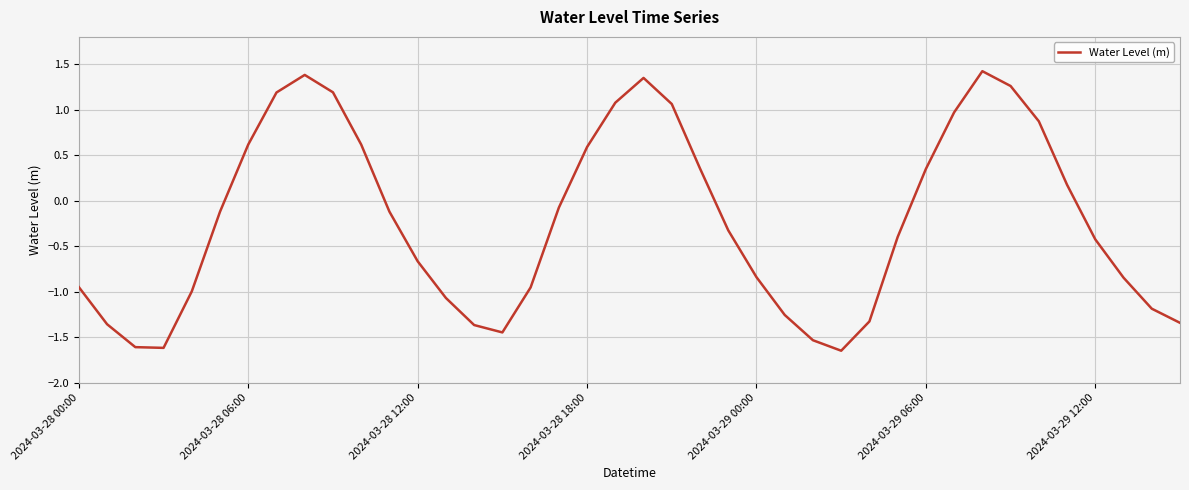

How many values are below 0?

24